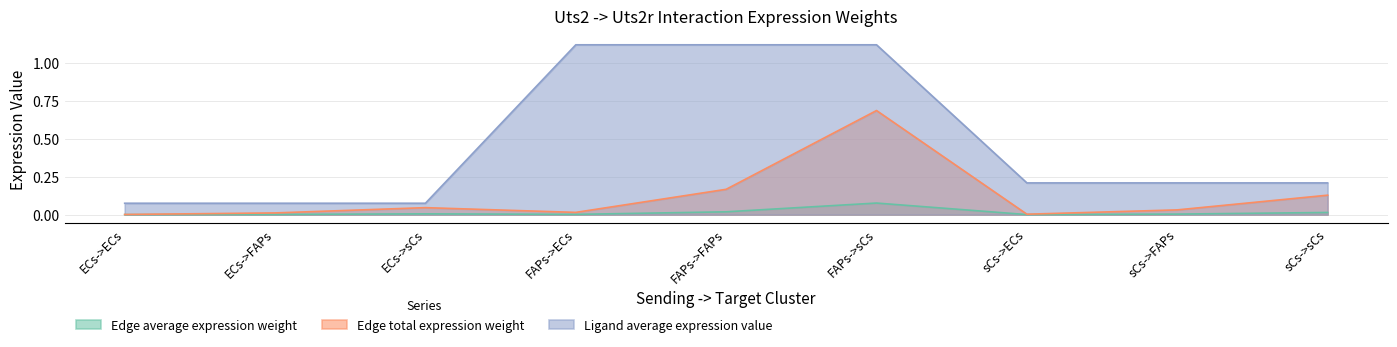

Is it true that Ligand average expression value equals 0.6 at FAPs->ECs?

False